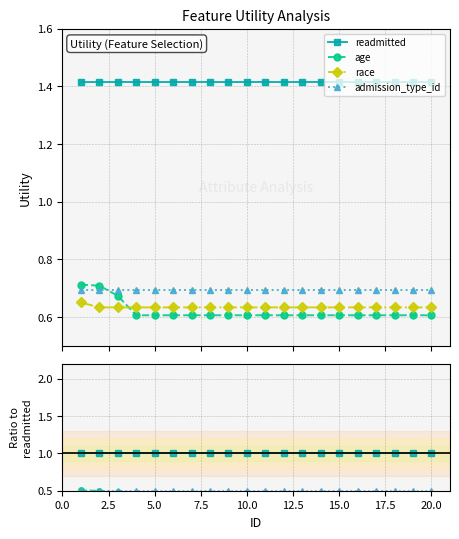

Reading left to right, transcribe all the data shown in this chart.

readmitted: 1.0	1.0	1.0	1.0	1.0	1.0	1.0	1.0	1.0	1.0	1.0	1.0	1.0	1.0	1.0	1.0	1.0	1.0	1.0	1.0
age: 0.5	0.5	0.5	0.4	0.4	0.4	0.4	0.4	0.4	0.4	0.4	0.4	0.4	0.4	0.4	0.4	0.4	0.4	0.4	0.4
race: 0.5	0.4	0.4	0.4	0.4	0.4	0.4	0.4	0.4	0.4	0.4	0.4	0.4	0.4	0.4	0.4	0.4	0.4	0.4	0.4
admission_type_id: 0.5	0.5	0.5	0.5	0.5	0.5	0.5	0.5	0.5	0.5	0.5	0.5	0.5	0.5	0.5	0.5	0.5	0.5	0.5	0.5